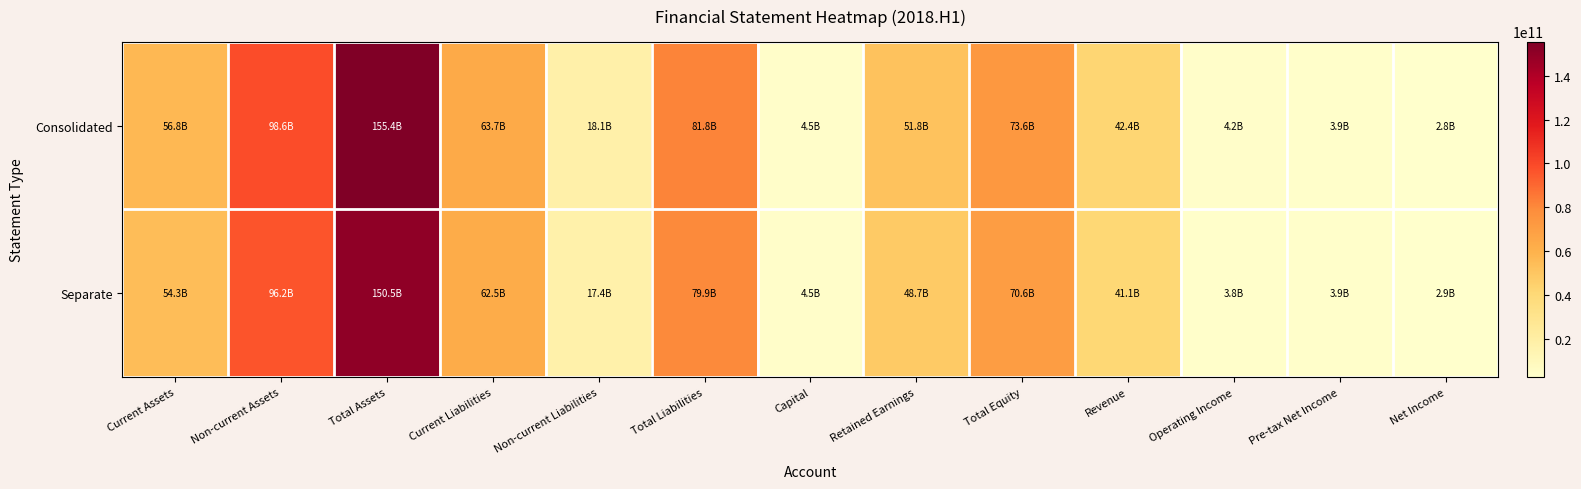

List the series in order of their overall mean, highest first.

Consolidated, Separate